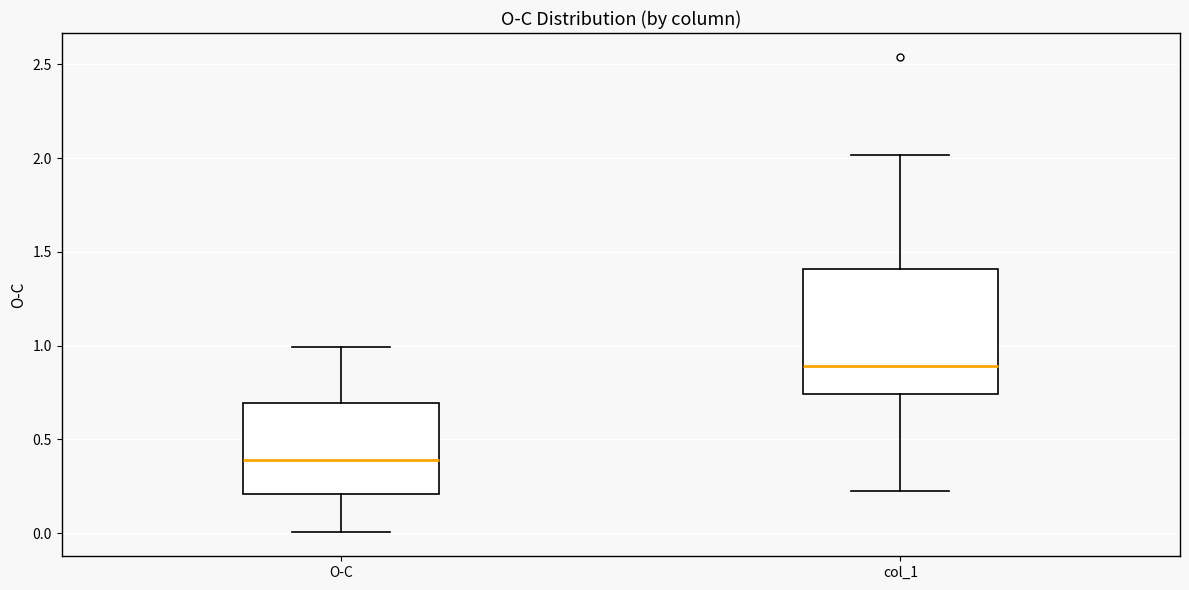

Which box's median line is the highest?

col_1